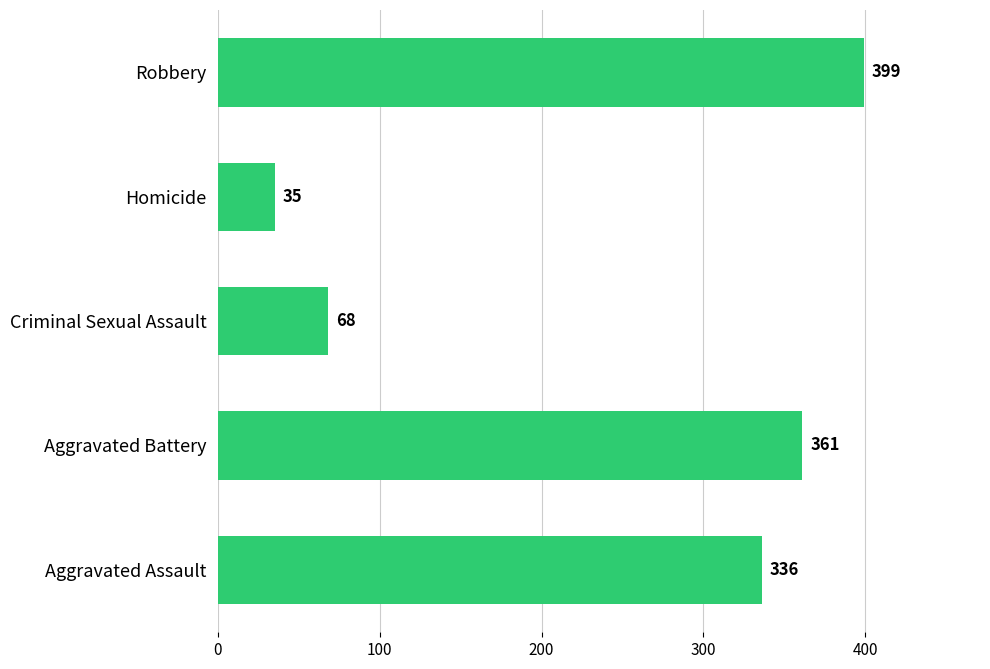

Reading bottom to top, transcribe all the data shown in this chart.

336	361	68	35	399